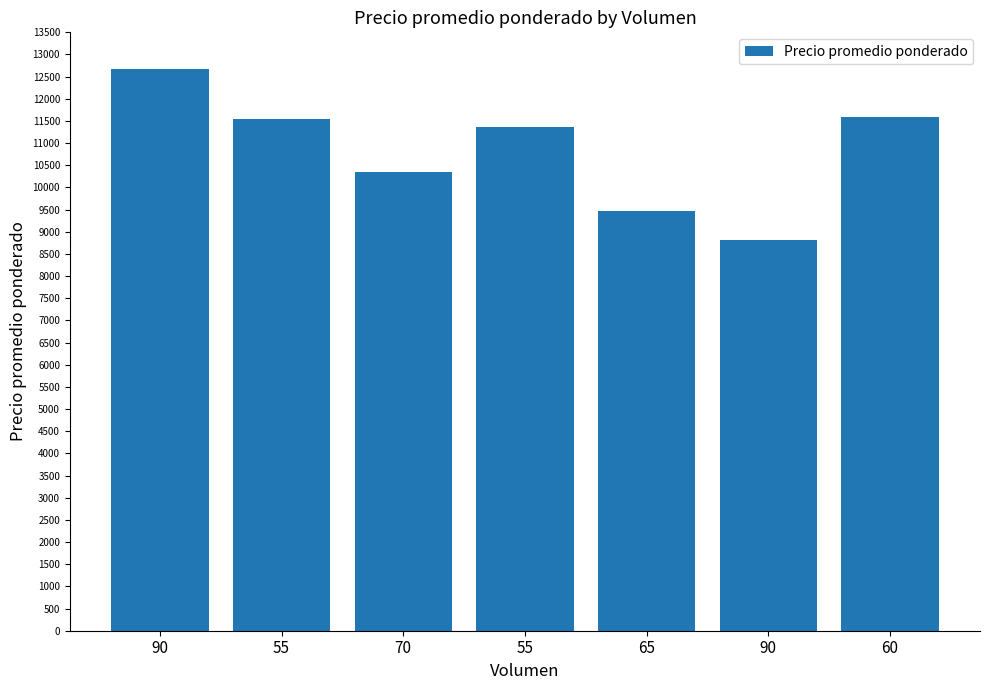

What is the greatest value displayed?

12667